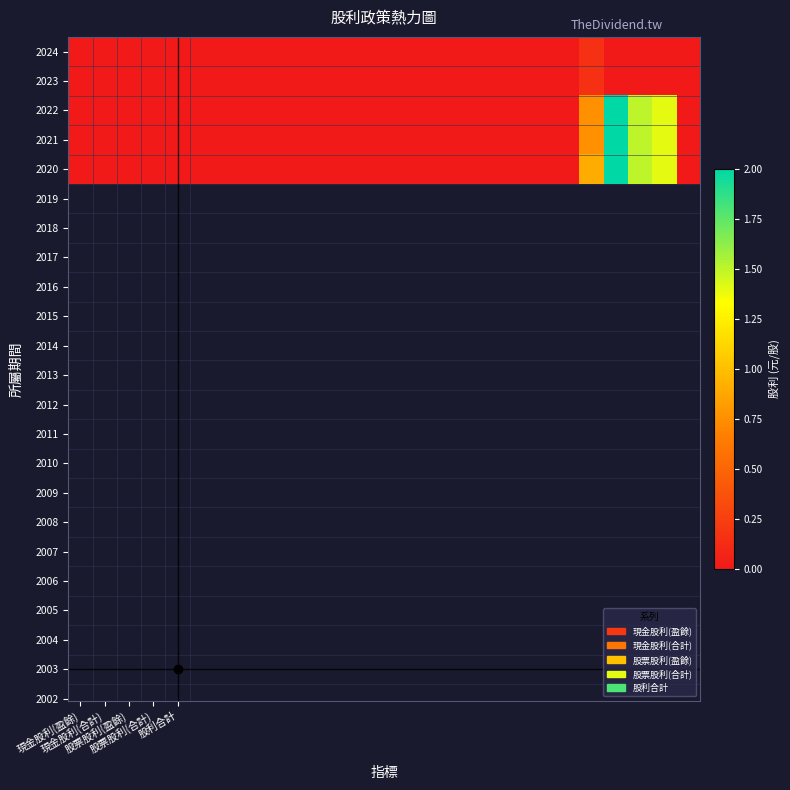

Reading left to right, transcribe all the data shown in this chart.

2024: 0.0	0.0	0.0	0.0	0.0	0.0	0.0	0.0	0.0	0.0	0.0	0.0	0.0	0.0	0.0	0.0	0.0	0.0	0.0	0.0	0.0	0.1	0.0	0.0	0.0	0.0
2023: 0.0	0.0	0.0	0.0	0.0	0.0	0.0	0.0	0.0	0.0	0.0	0.0	0.0	0.0	0.0	0.0	0.0	0.0	0.0	0.0	0.0	0.1	0.0	0.0	0.0	0.0
2022: 0.0	0.0	0.0	0.0	0.0	0.0	0.0	0.0	0.0	0.0	0.0	0.0	0.0	0.0	0.0	0.0	0.0	0.0	0.0	0.0	0.0	0.8	2.0	1.5	1.4	0.0
2021: 0.0	0.0	0.0	0.0	0.0	0.0	0.0	0.0	0.0	0.0	0.0	0.0	0.0	0.0	0.0	0.0	0.0	0.0	0.0	0.0	0.0	0.8	2.0	1.5	1.4	0.0
2020: 0.0	0.0	0.0	0.0	0.0	0.0	0.0	0.0	0.0	0.0	0.0	0.0	0.0	0.0	0.0	0.0	0.0	0.0	0.0	0.0	0.0	0.9	2.0	1.5	1.4	0.0